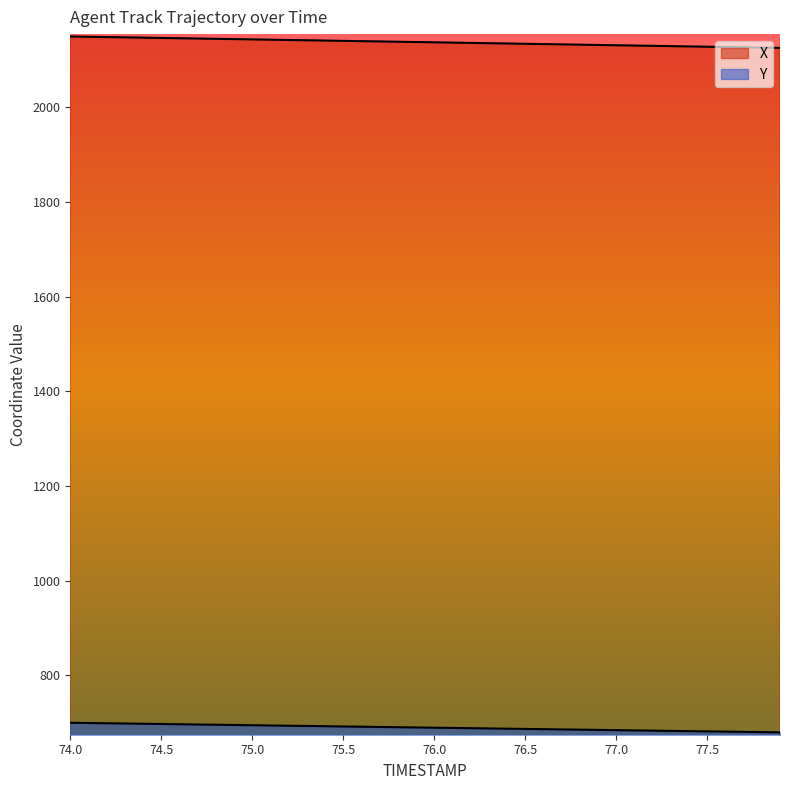

True or false: X and Y cross at least once.

False